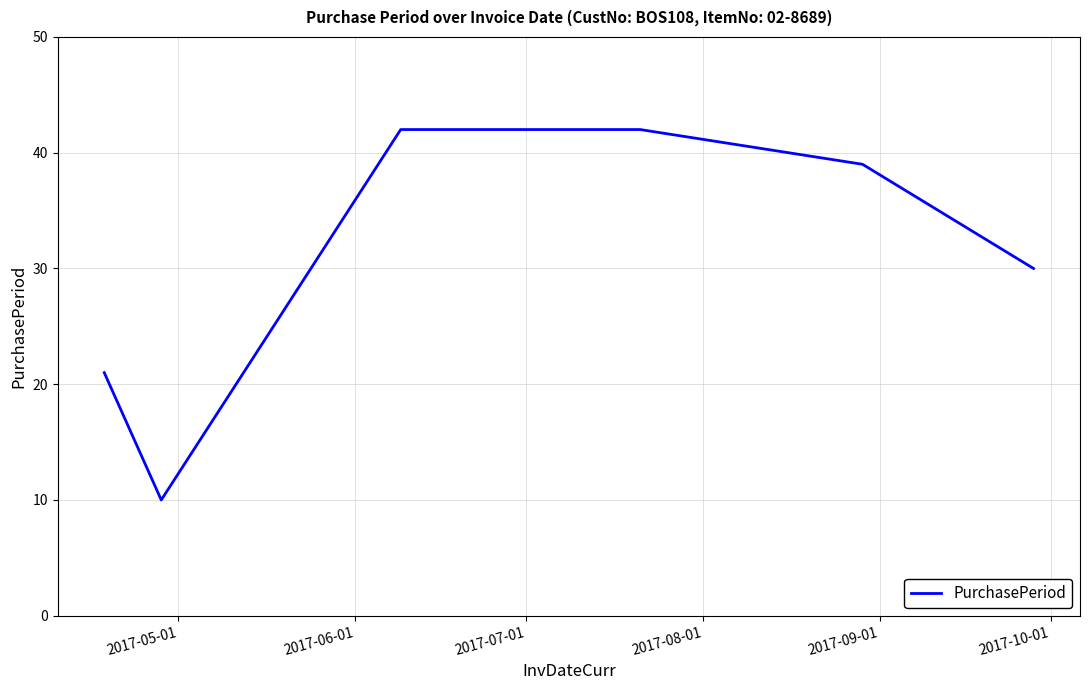

What is the greatest value displayed?

42